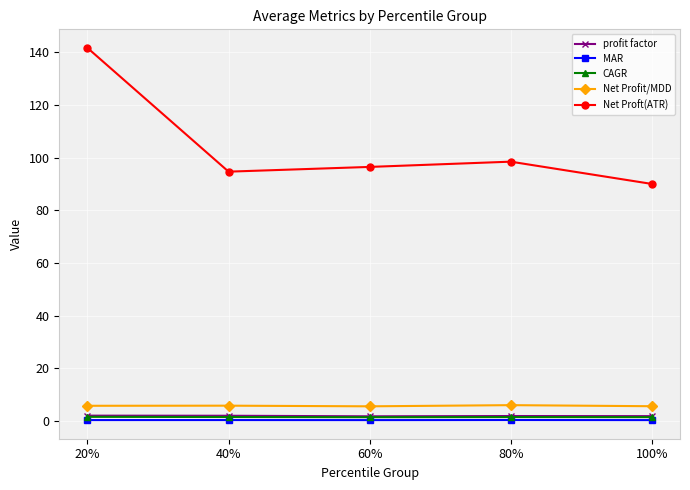

What is the maximum value shown in the chart?

141.7